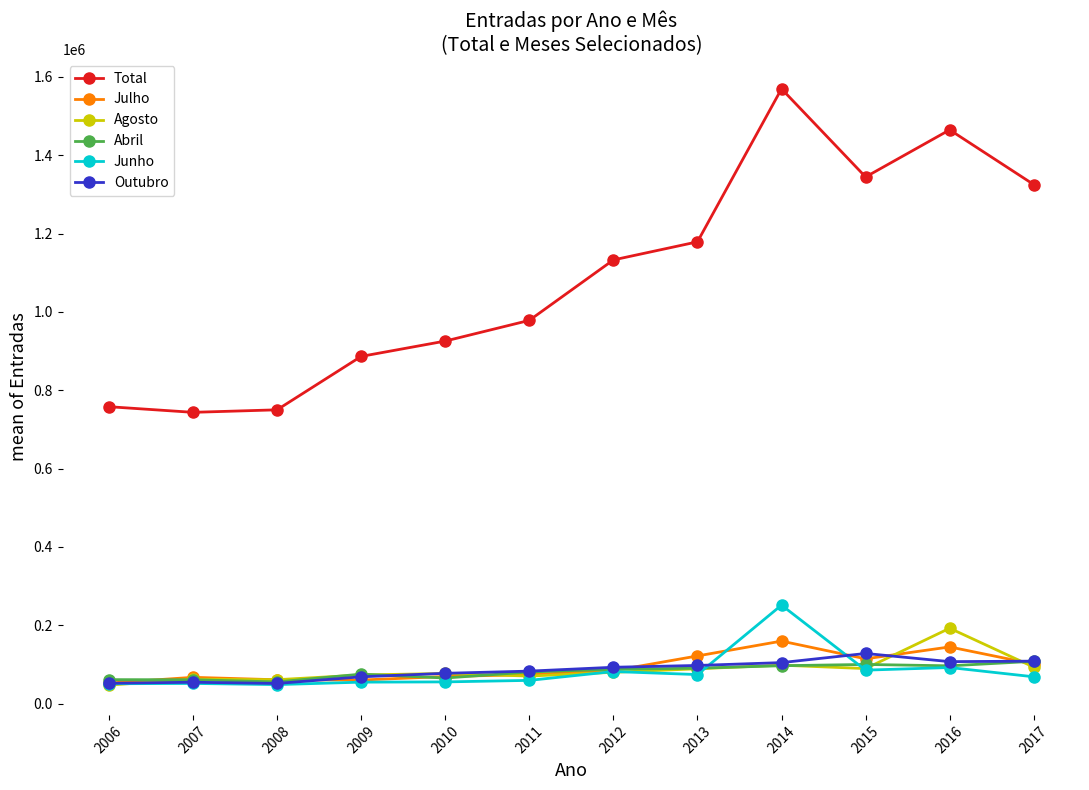

Is the value of Total at 2008 greater than the value of Abril at 2016?

Yes